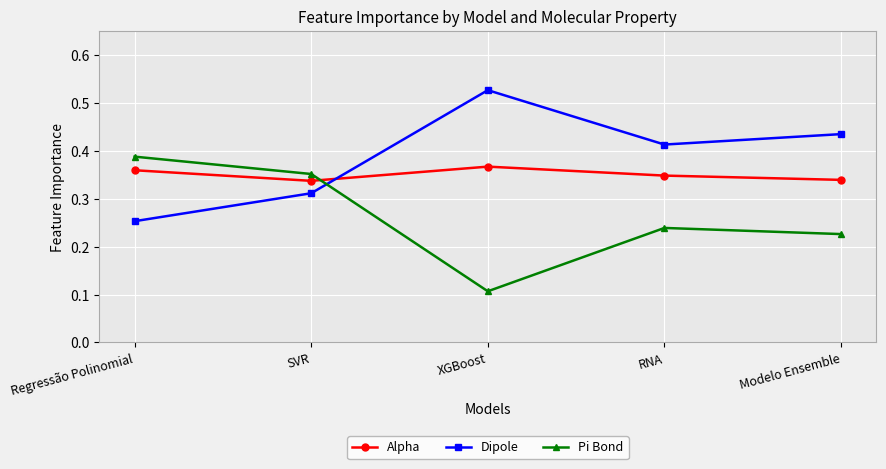

True or false: Pi Bond and Alpha intersect in this chart.

True